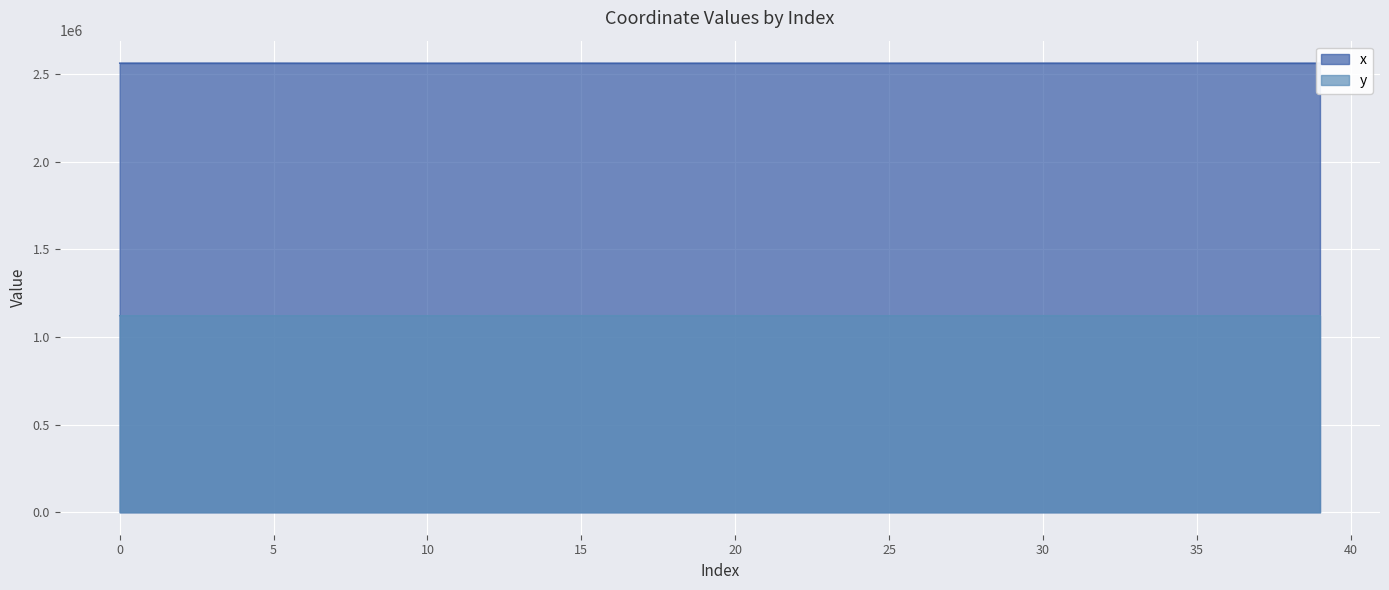

What is the sum of all y values?

44848880.0